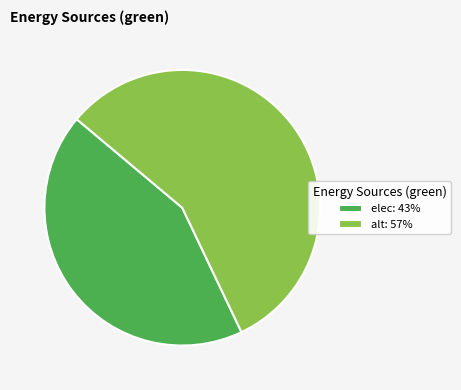

Is elec the majority of the pie?

No